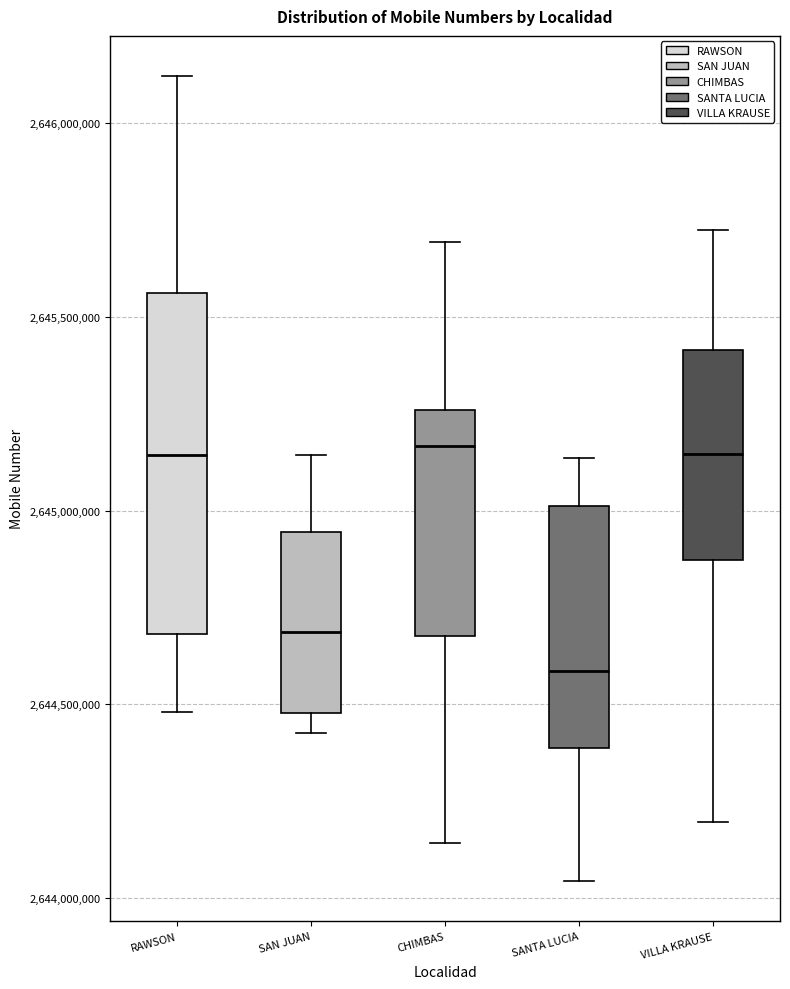

Which box is the tallest, from its lower edge to its upper edge?

RAWSON